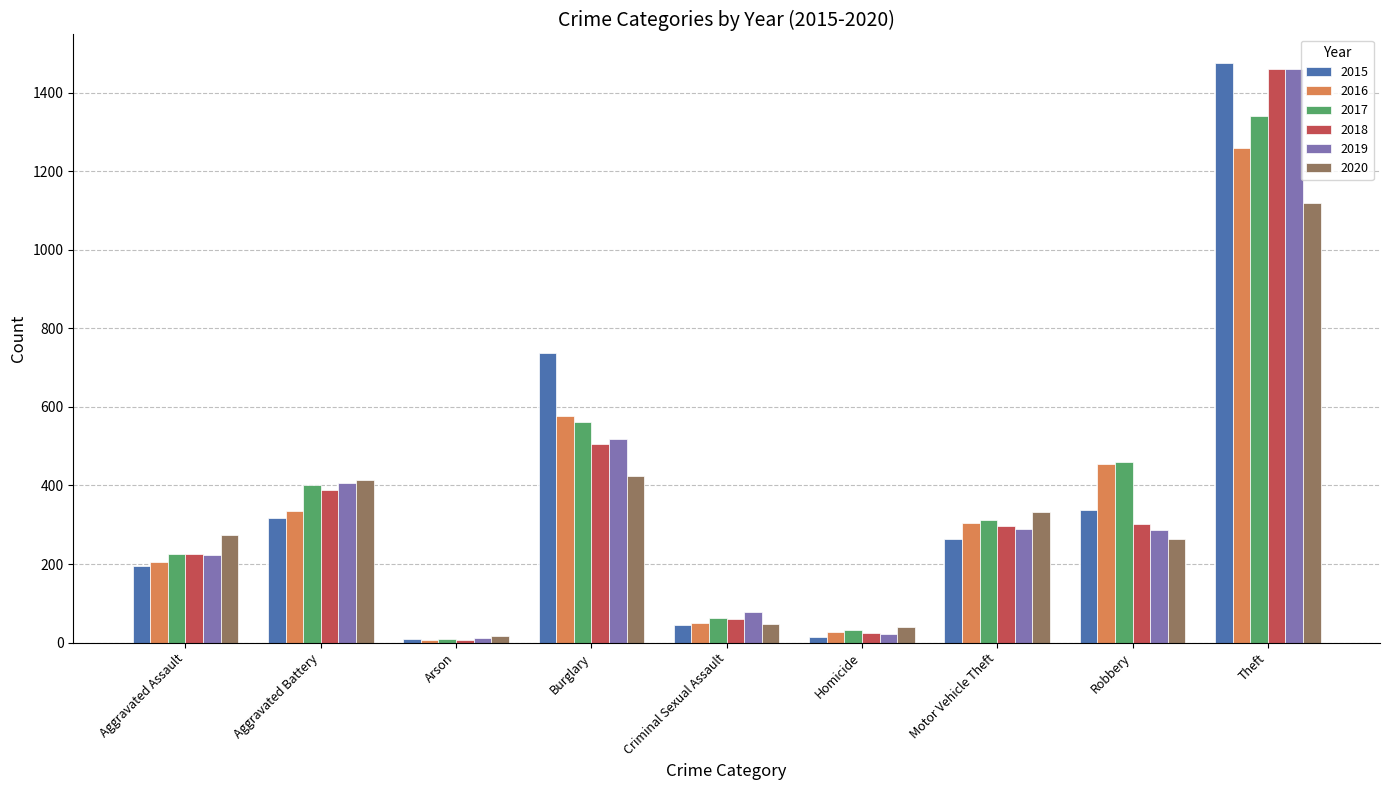

How many groups of bars are there?

9